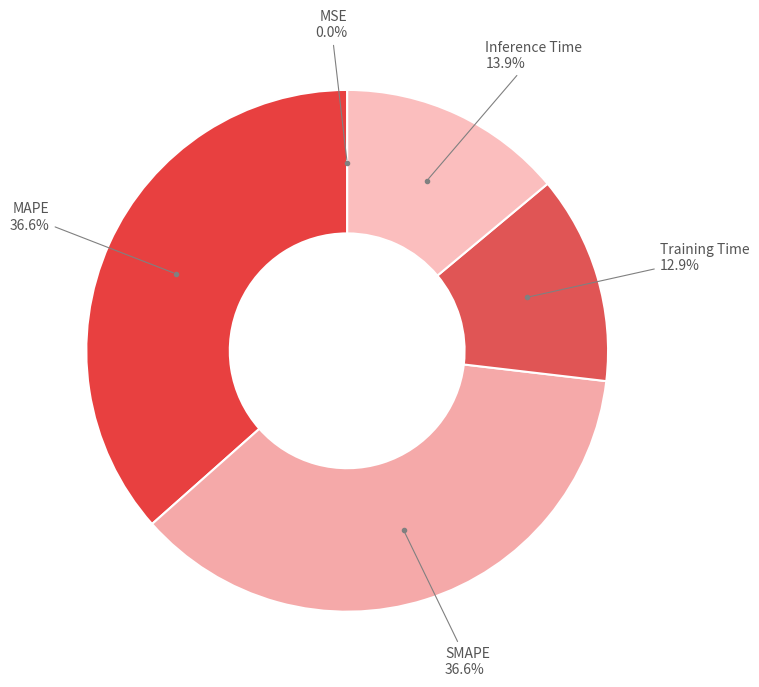

Is there any slice that represents more than half of the pie?

No